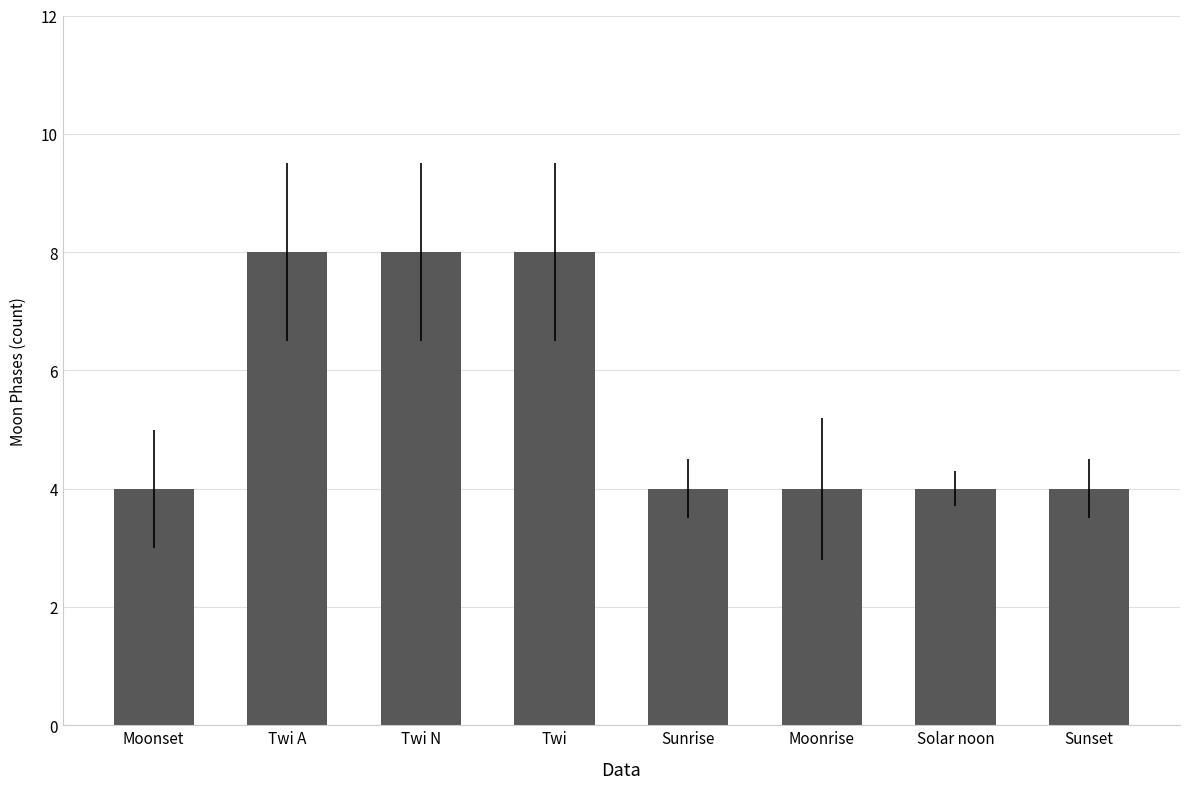

Is it true that the value at Twi N is 8?

True